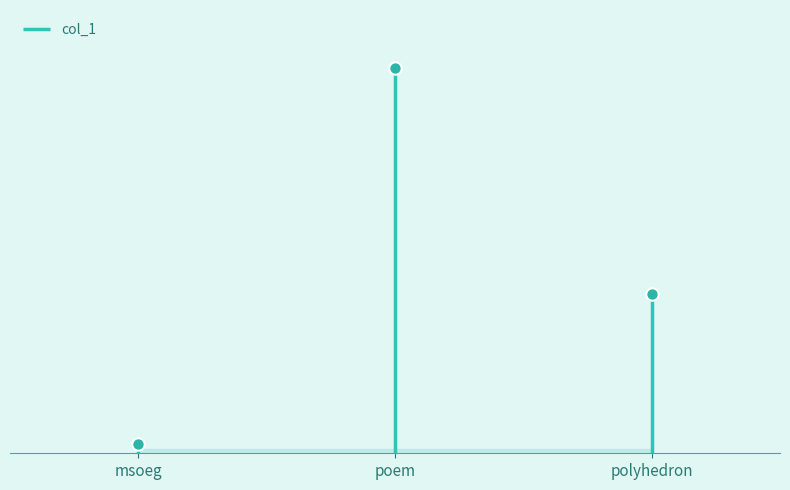

What is the change in value from msoeg to polyhedron?

+17392